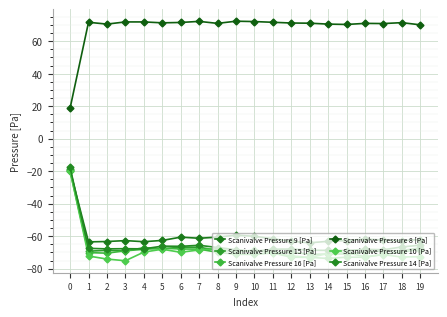

What are all the series names shown in the legend?

Scanivalve Pressure 9 [Pa], Scanivalve Pressure 15 [Pa], Scanivalve Pressure 16 [Pa], Scanivalve Pressure 8 [Pa], Scanivalve Pressure 10 [Pa], Scanivalve Pressure 14 [Pa]